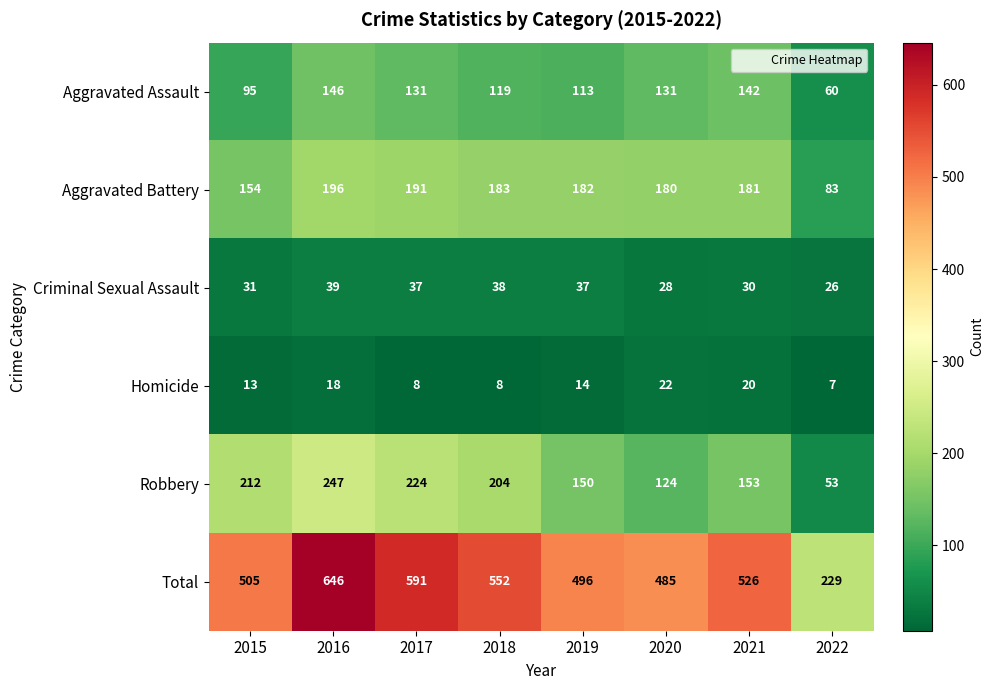

What is the difference between the maximum and minimum values in the Criminal Sexual Assault series?

13